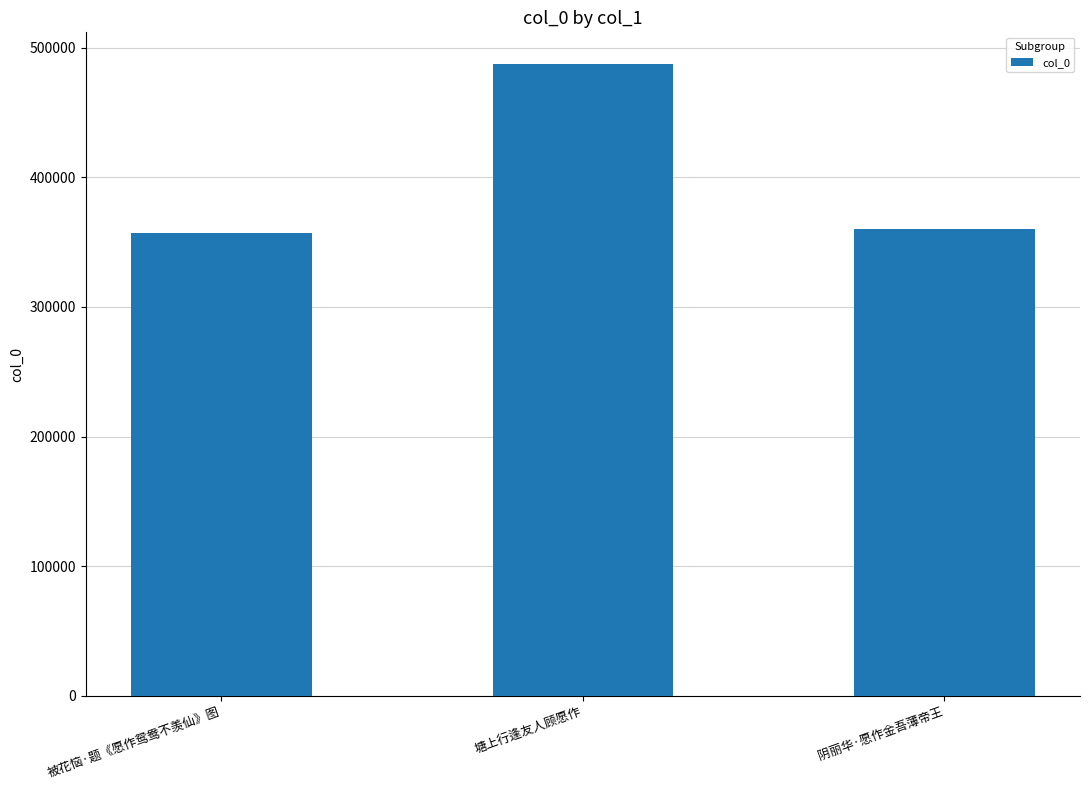

What is the maximum value shown in the chart?

487481